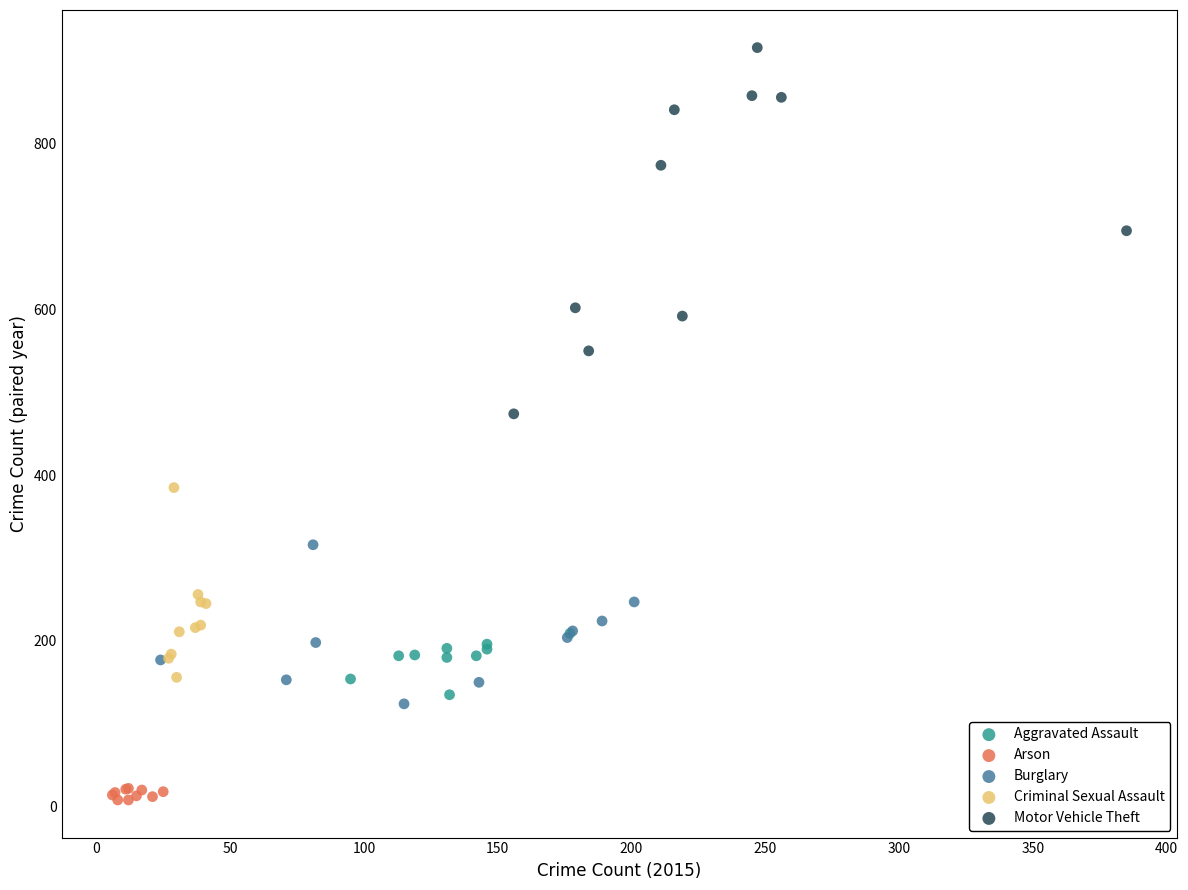

Which series has the widest spread of Y values?

Motor Vehicle Theft